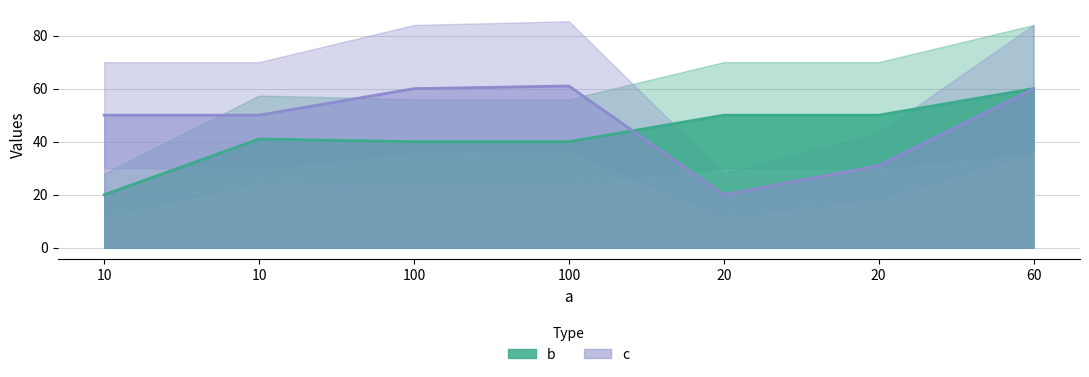

Rank the series by their maximum value, from lowest to highest.

b, c